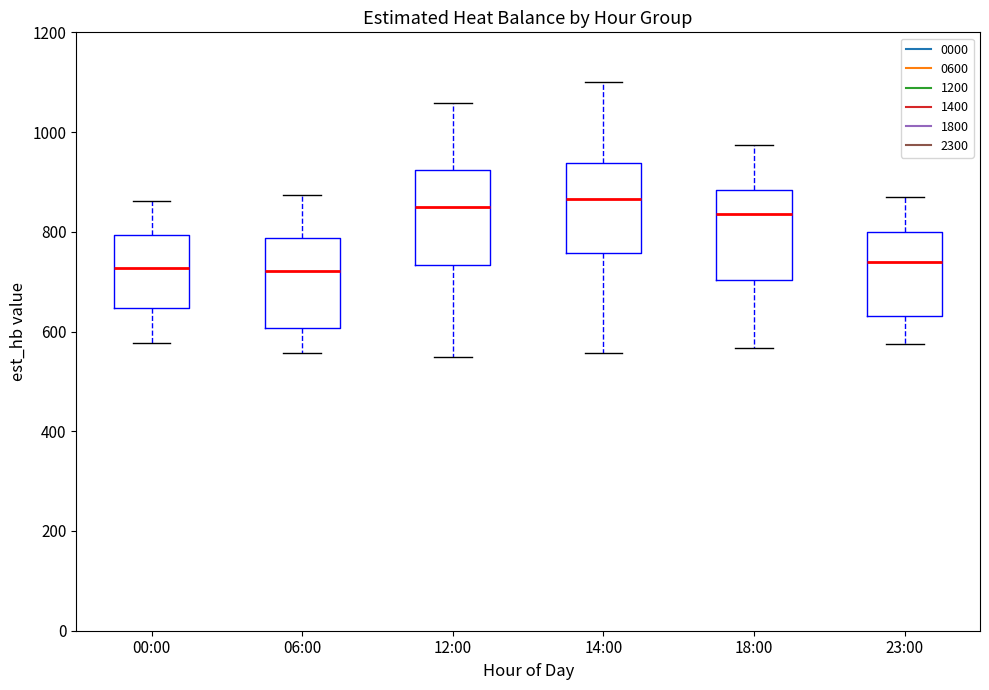

Reading left to right, read every box against the y-axis: the position of its median line, the range the box covers, and the ends of its whiskers. The values are not printed on the chart, so give them approximately, as read against the axis.

00:00: median 720, box 640 to 800, whiskers 580 to 860
06:00: median 720, box 600 to 780, whiskers 560 to 880
12:00: median 840, box 740 to 920, whiskers 540 to 1060
14:00: median 860, box 760 to 940, whiskers 560 to 1100
18:00: median 840, box 700 to 880, whiskers 560 to 980
23:00: median 740, box 640 to 800, whiskers 580 to 860